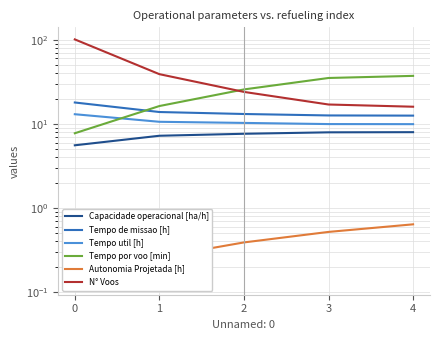

Where is Tempo por voo [min] nearest to the value 22?

2